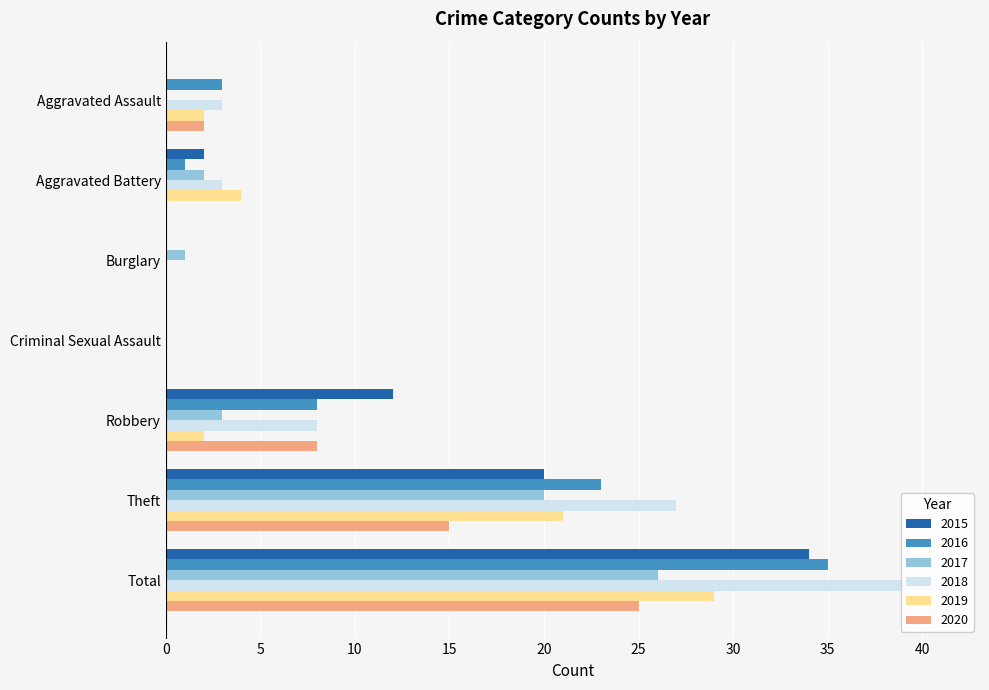

At which label does 2017 reach its minimum?

Aggravated Assault